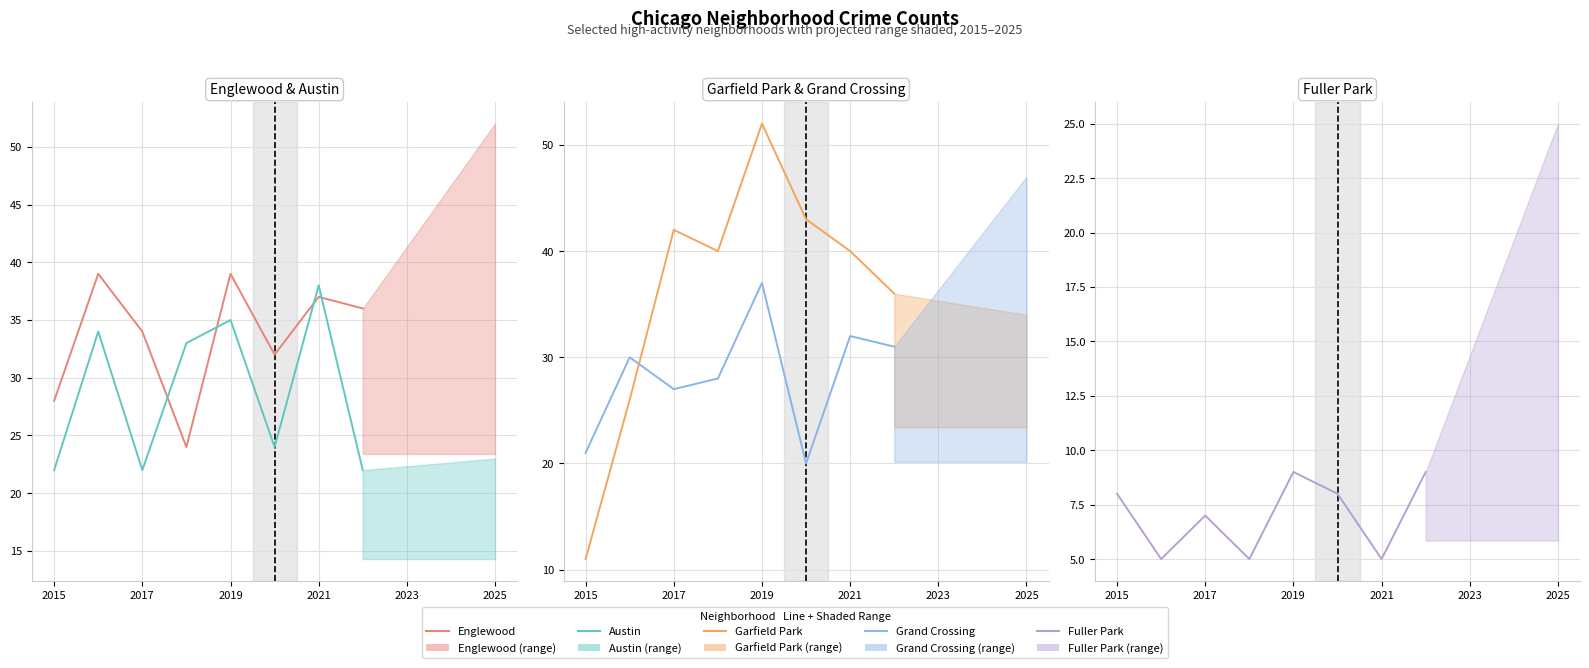

True or false: Garfield Park and Fuller Park cross at least once.

False